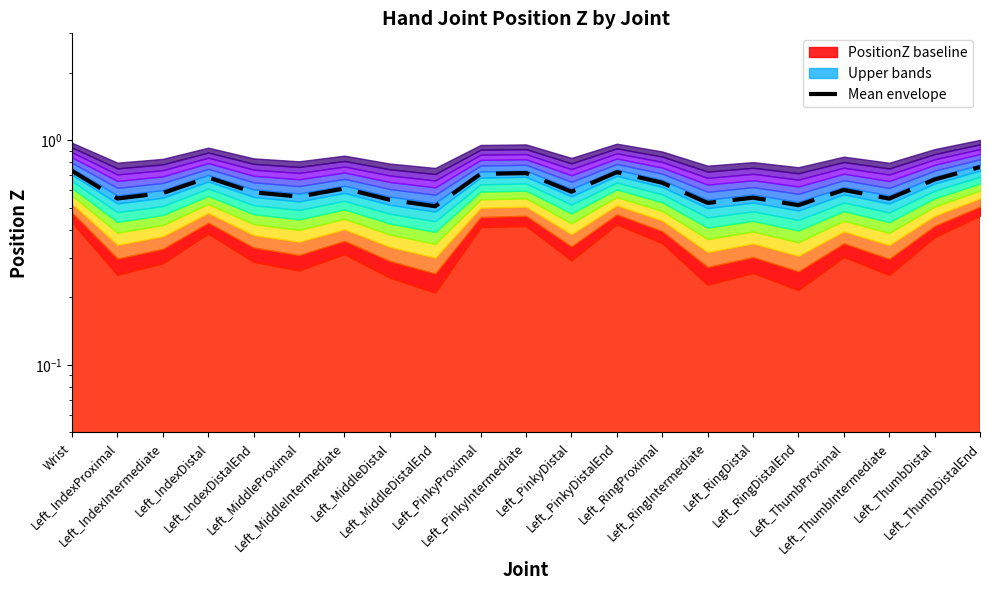

What is the minimum value shown in the chart?

0.5